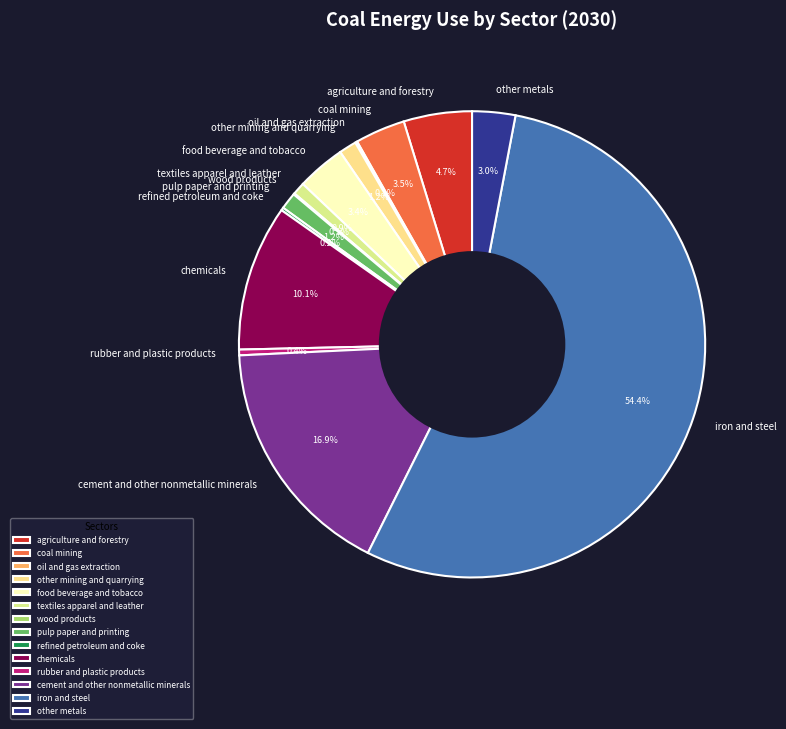

What percentage do rubber and plastic products and other mining and quarrying together represent?

1.6%